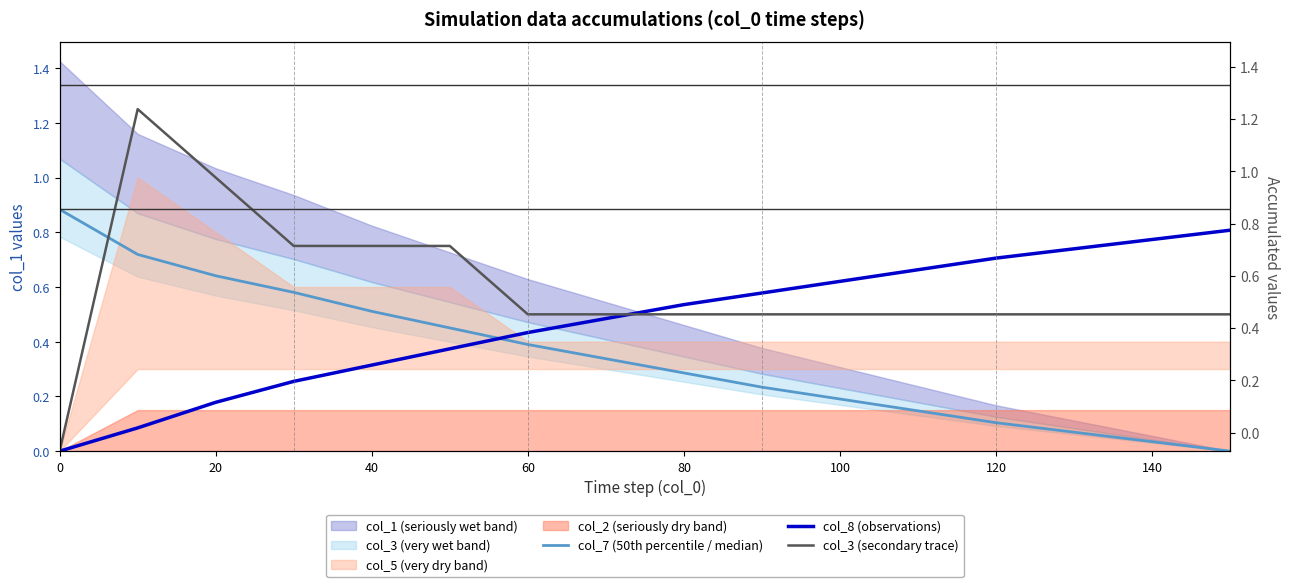

Between 20 and 60, which is larger?

20